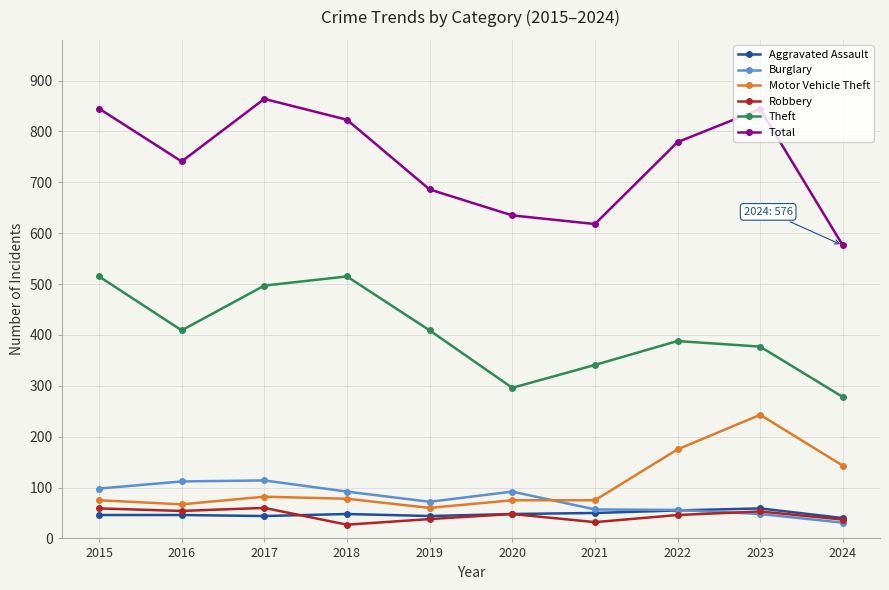

True or false: Total and Burglary intersect in this chart.

False